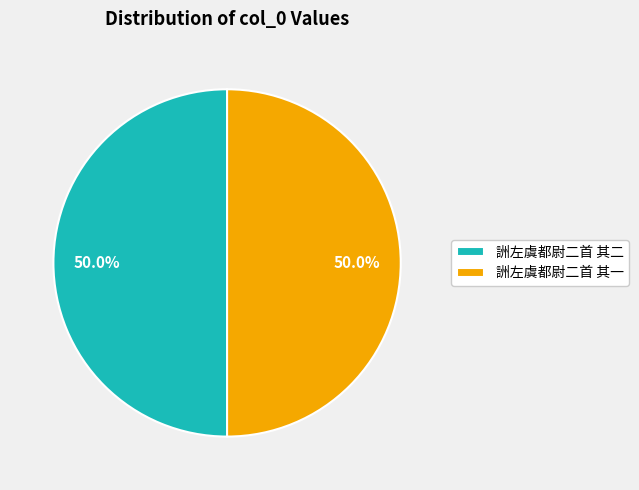

To the nearest percent, what percentage of the pie is 詶左虞都尉二首 其二?

50%